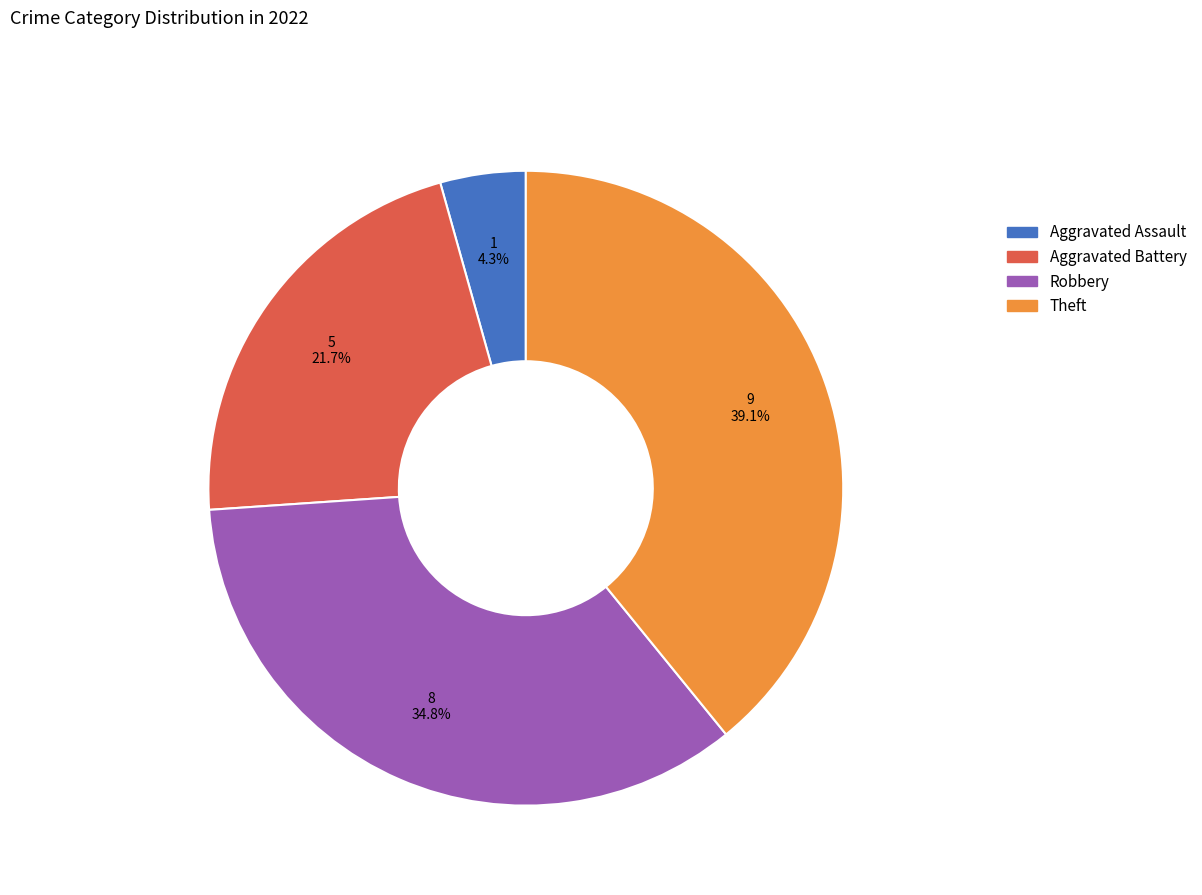

How much of the chart is everything except Aggravated Battery?

78.3%